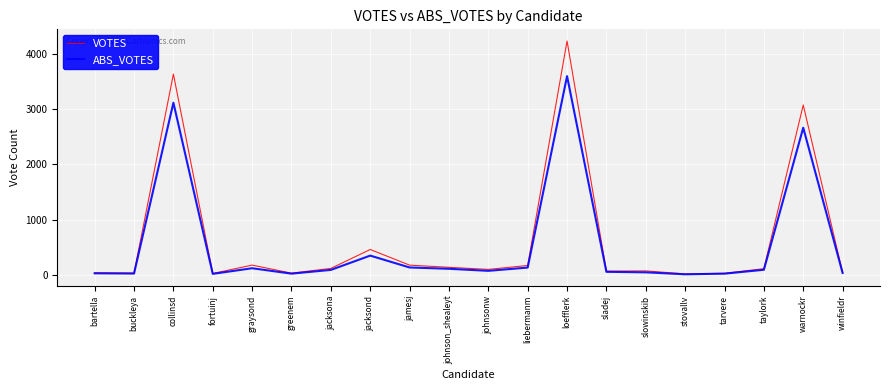

Where is VOTES nearest to the value 2127?

warnockr